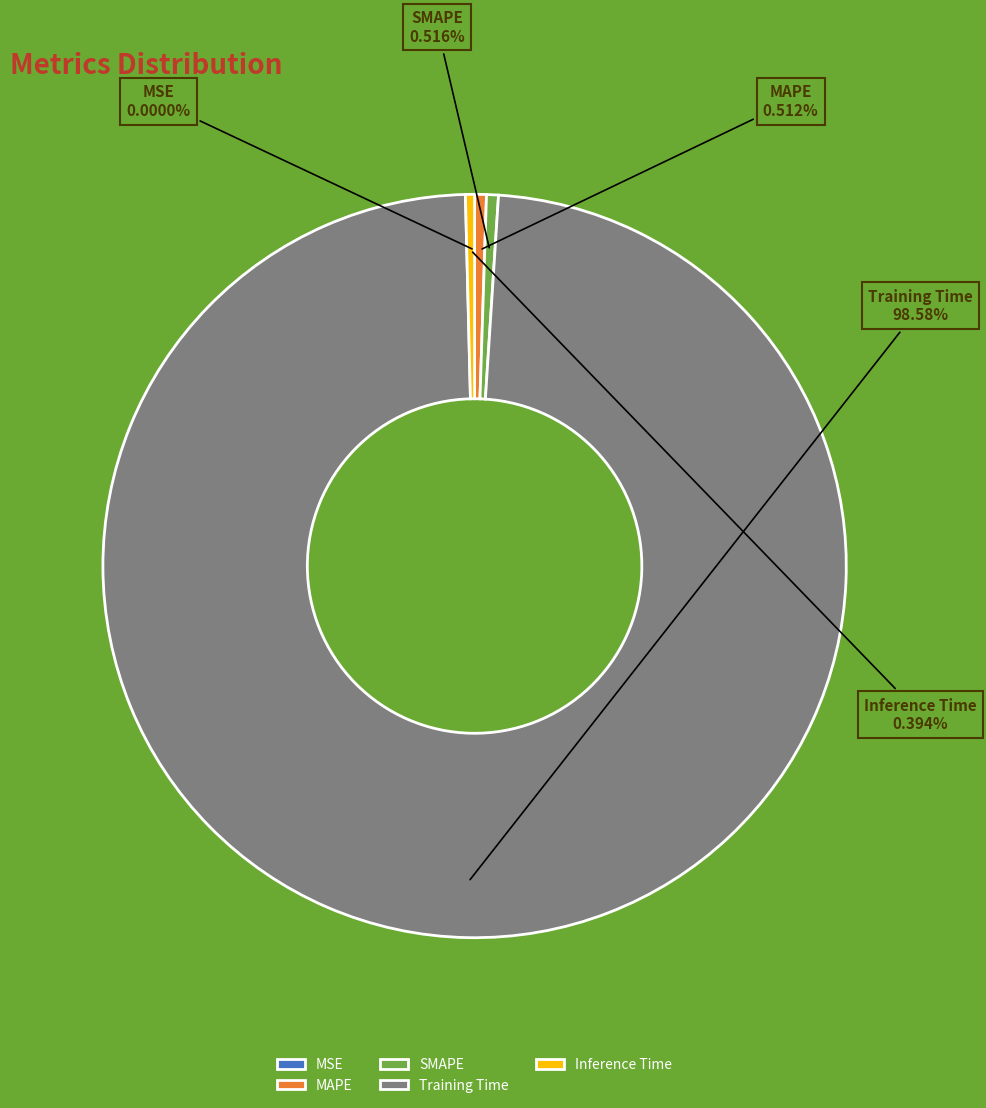

To the nearest percent, what percentage of the pie is SMAPE?

1%